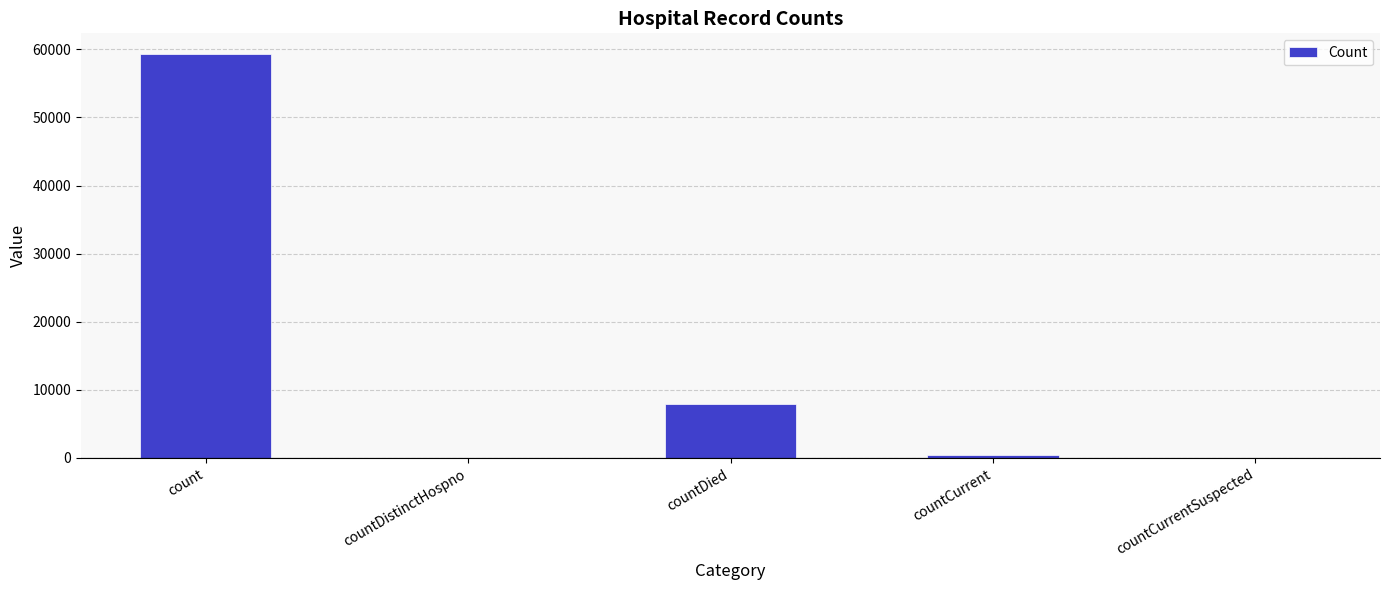

Which has a higher value, countDied or countDistinctHospno?

countDied